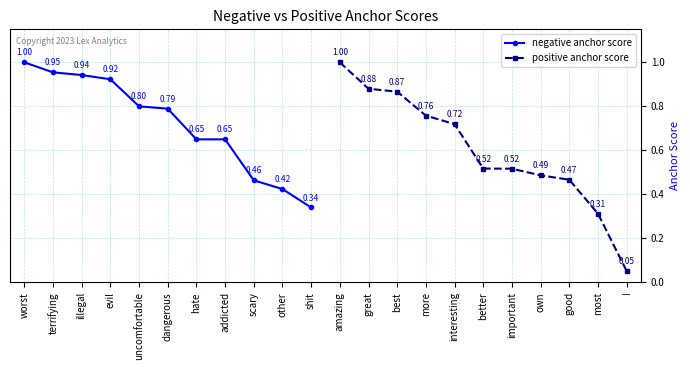

Where is negative anchor score nearest to the value 0?

shit